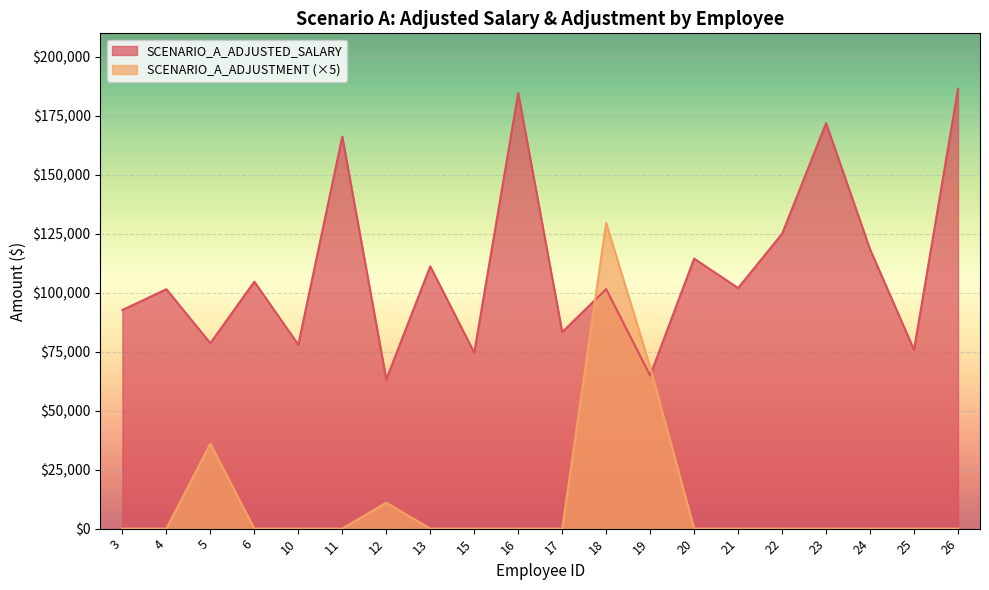

Reading left to right, what are all the values shown in this chart?

SCENARIO_A_ADJUSTED_SALARY: 92685.0	101516.0	78612.3	104705.0	77990.0	166235.0	63267.0	111199.0	74616.0	184685.0	83322.0	101564.6	64914.6	114484.0	102014.0	124988.0	171925.0	118432.0	75810.0	186480.0
SCENARIO_A_ADJUSTMENT: 0.0	0.0	36001.7	0.0	0.0	0.0	11014.8	0.0	0.0	0.0	0.0	129592.8	68503.0	0.0	0.0	0.0	0.0	0.0	0.0	0.0